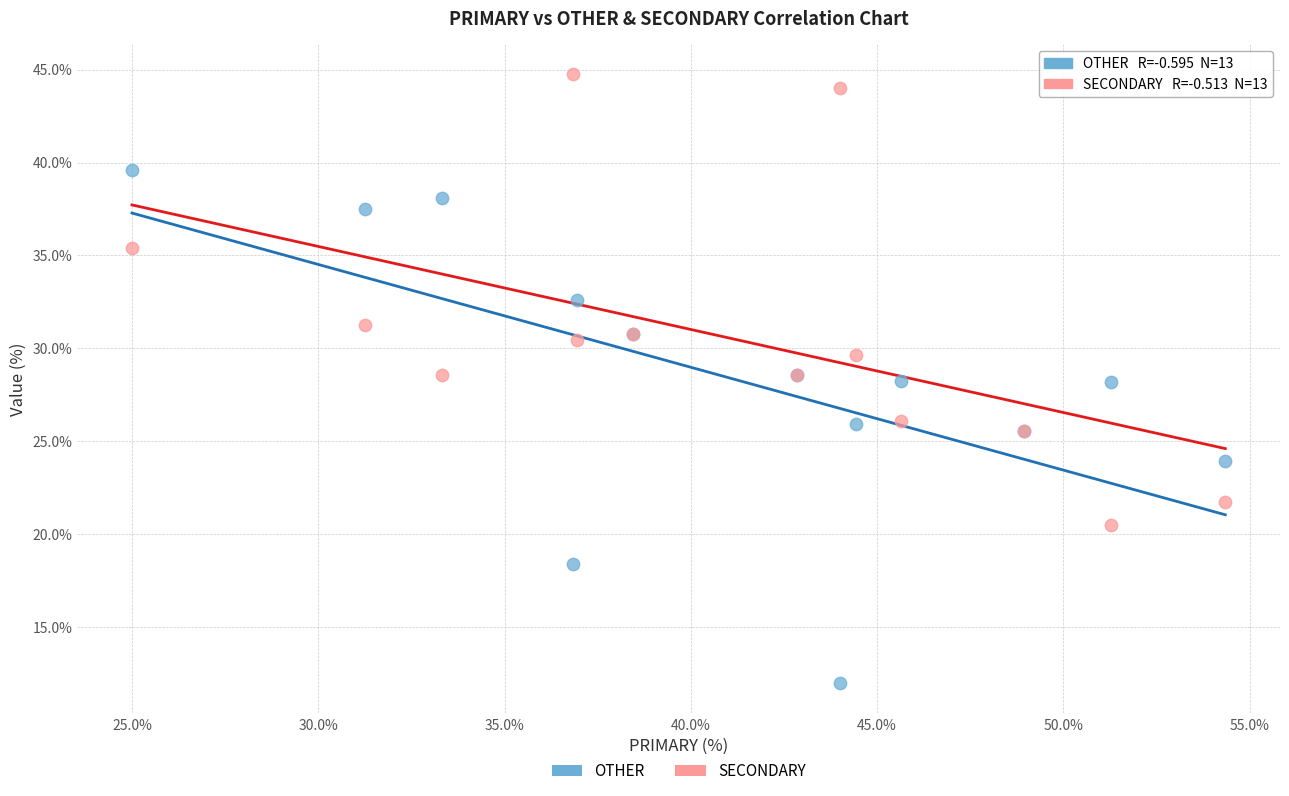

Which series has the largest Y range (max minus min)?

OTHER